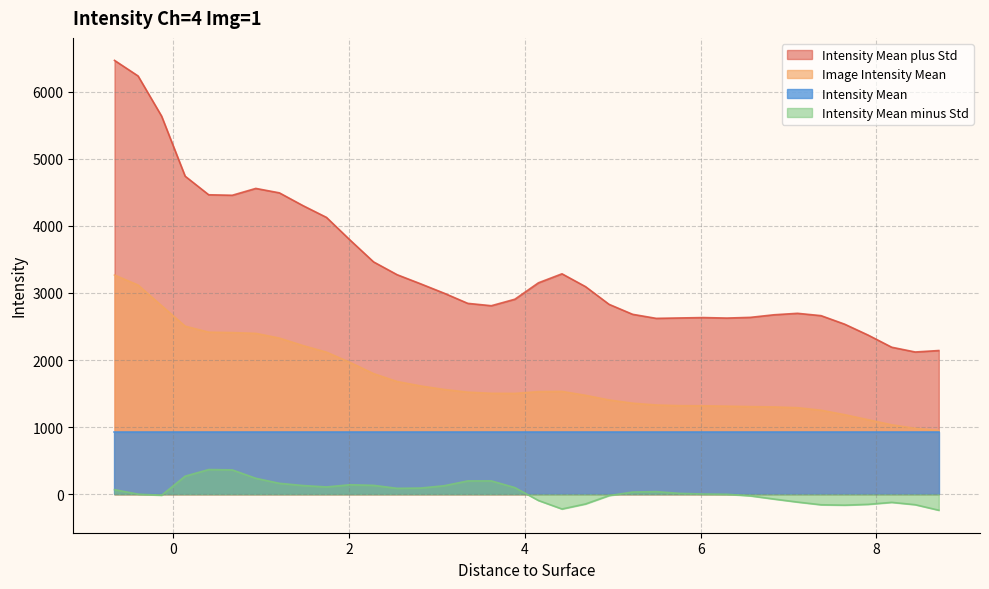

At which category is the sum across all series the highest?

-0.67